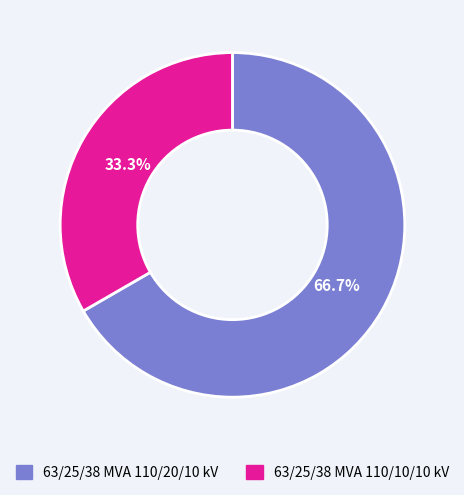

Is there any slice that represents more than half of the pie?

Yes